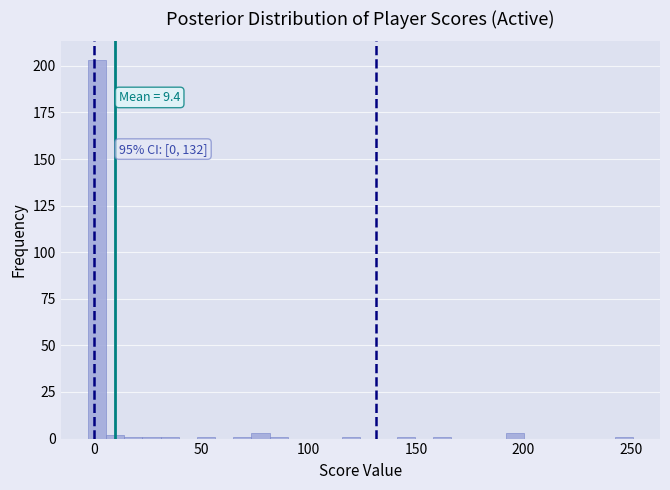

Read against the x-axis, roughly where is the centre of the tallest bar?

0